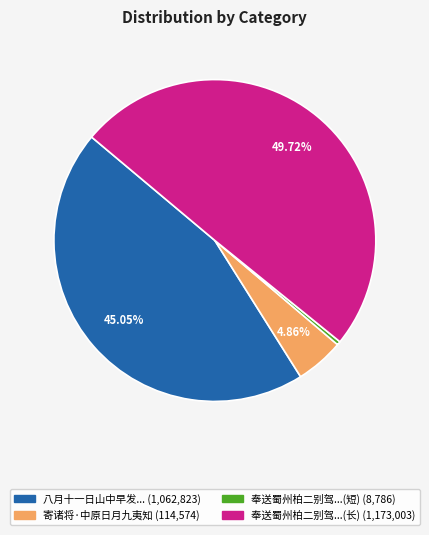

Is there any slice that represents more than half of the pie?

No